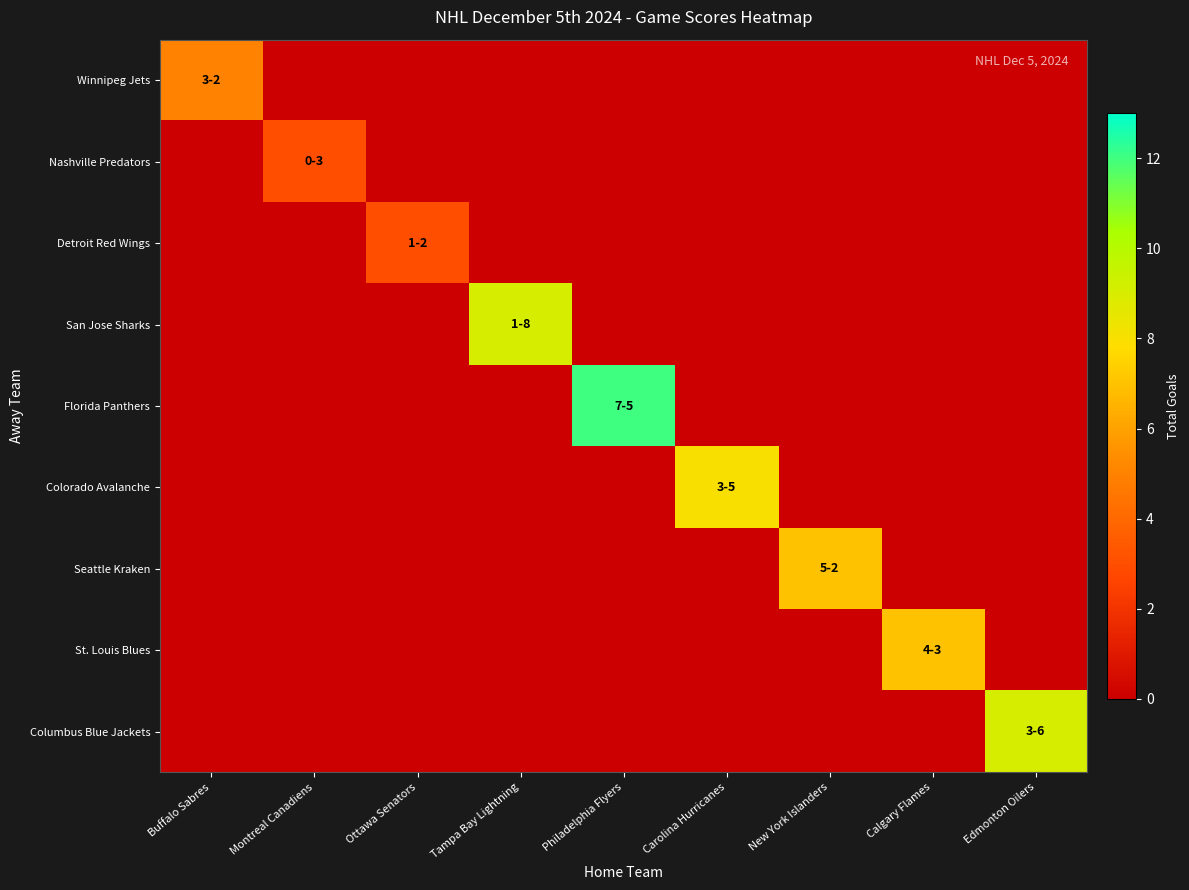

At how many categories does at least one series exceed 7?

4